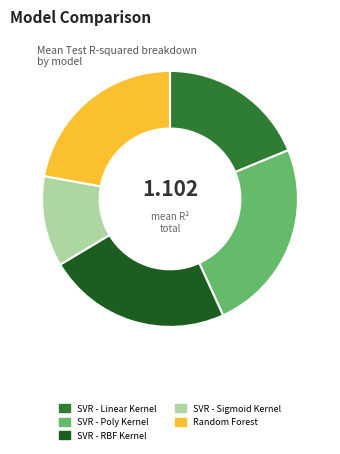

Rank the categories by value from lowest to highest.

SVR - Sigmoid Kernel, SVR - Linear Kernel, Random Forest, SVR - RBF Kernel, SVR - Poly Kernel